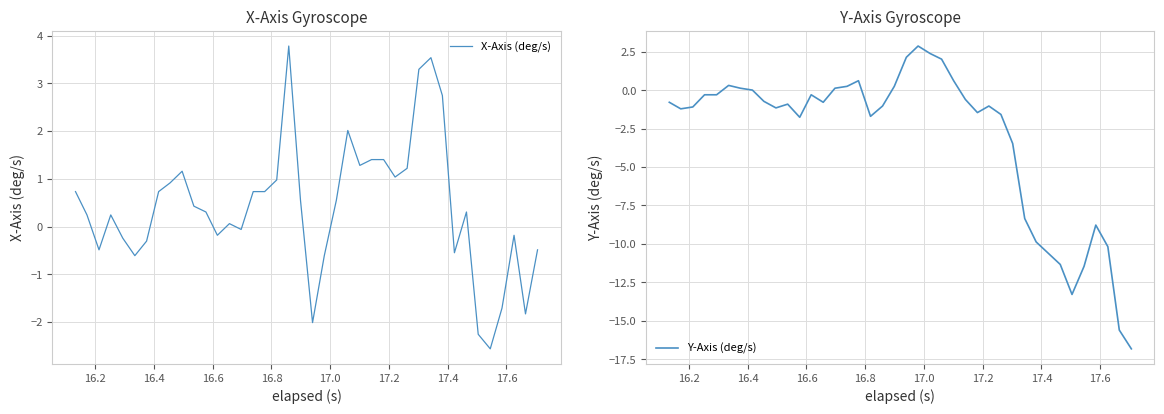

How many data points does each series have?

40